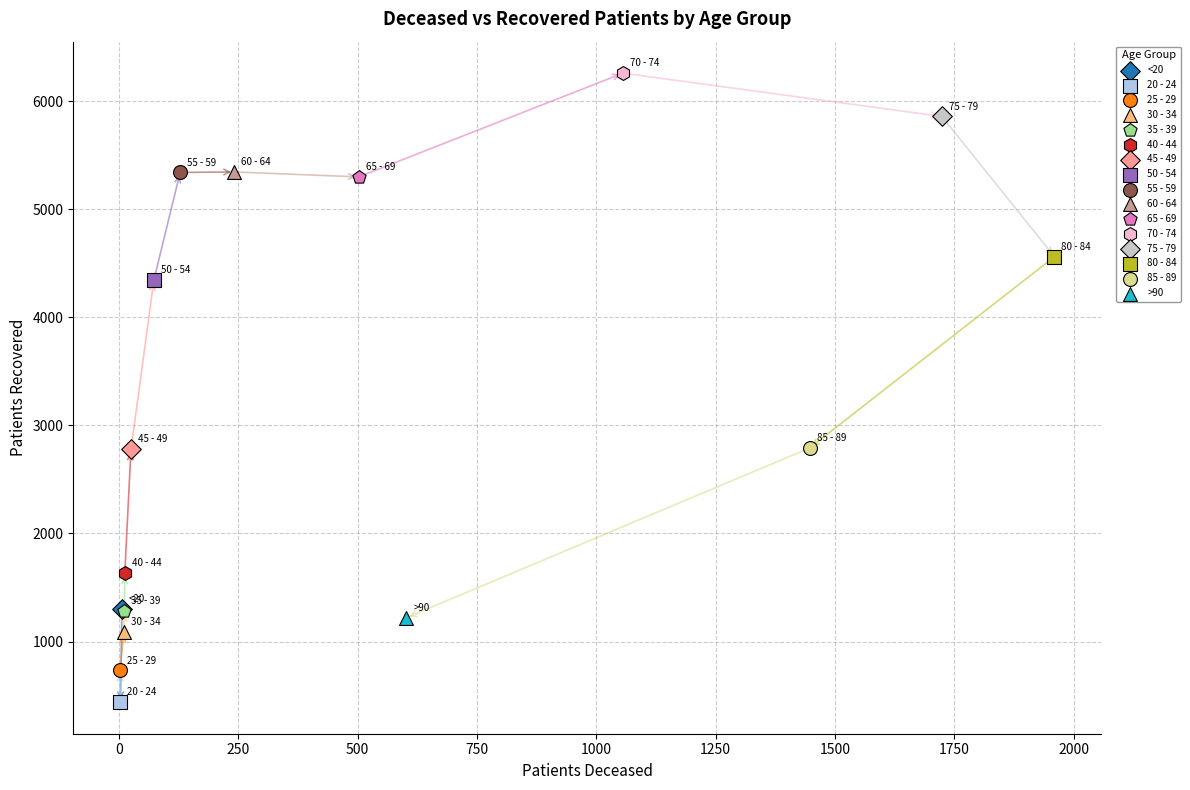

What are all the series names shown in the legend?

<20, 20 - 24, 25 - 29, 30 - 34, 35 - 39, 40 - 44, 45 - 49, 50 - 54, 55 - 59, 60 - 64, 65 - 69, 70 - 74, 75 - 79, 80 - 84, 85 - 89, >90